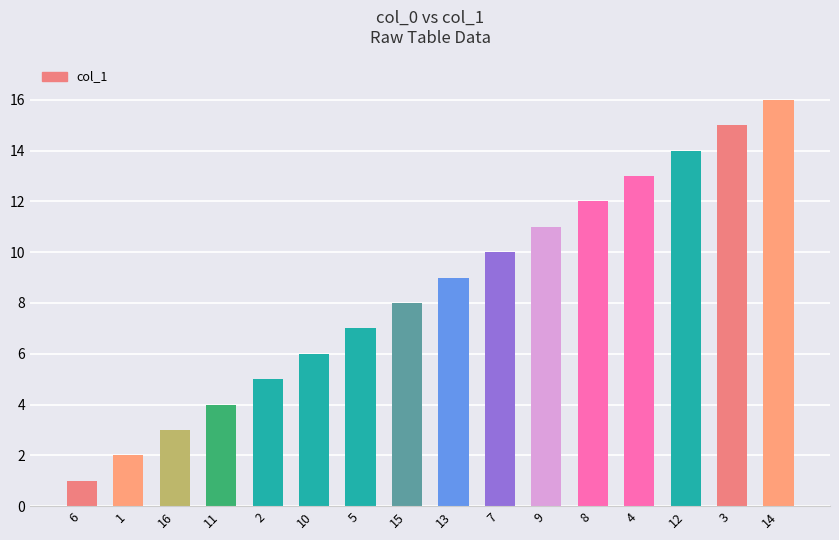

How many categories are shown in the chart?

16